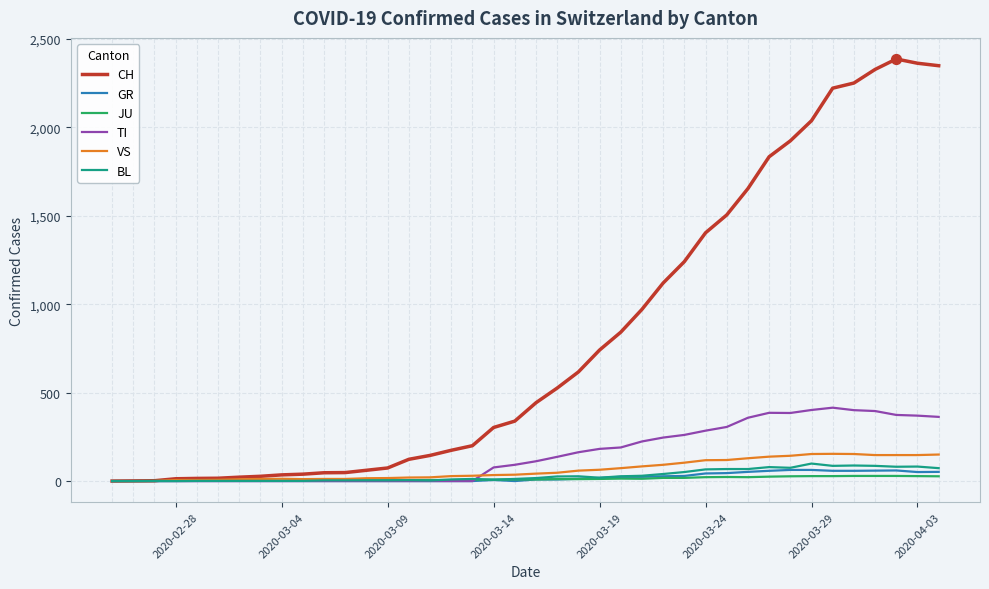

Which series has the largest total across all categories?

CH